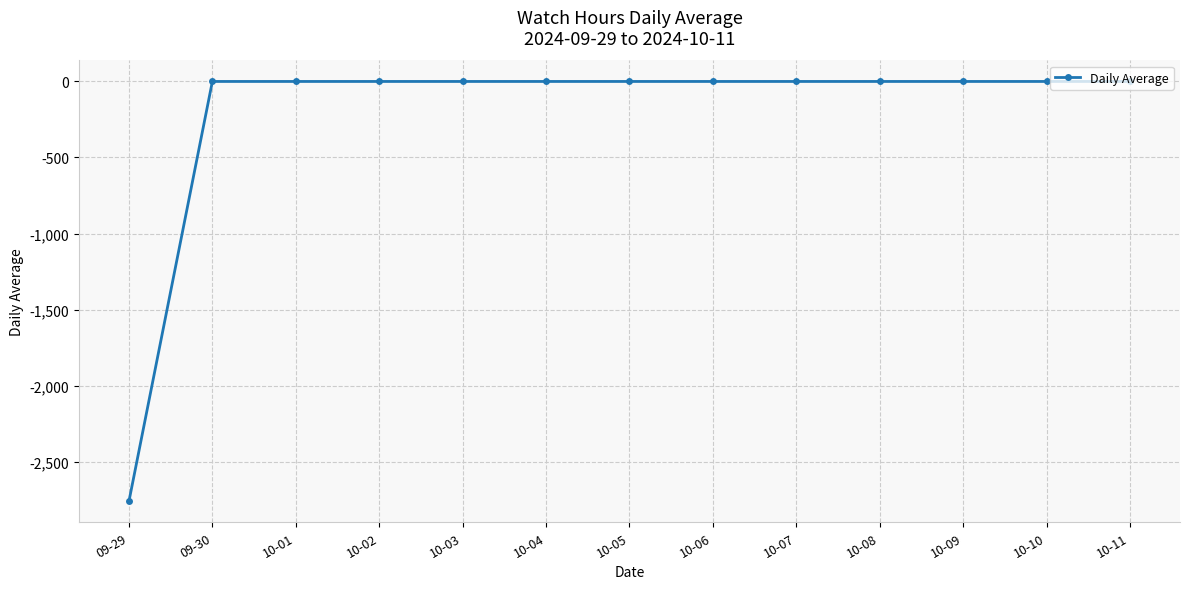

What is the difference between the values at 10-06 and 09-29?

2761